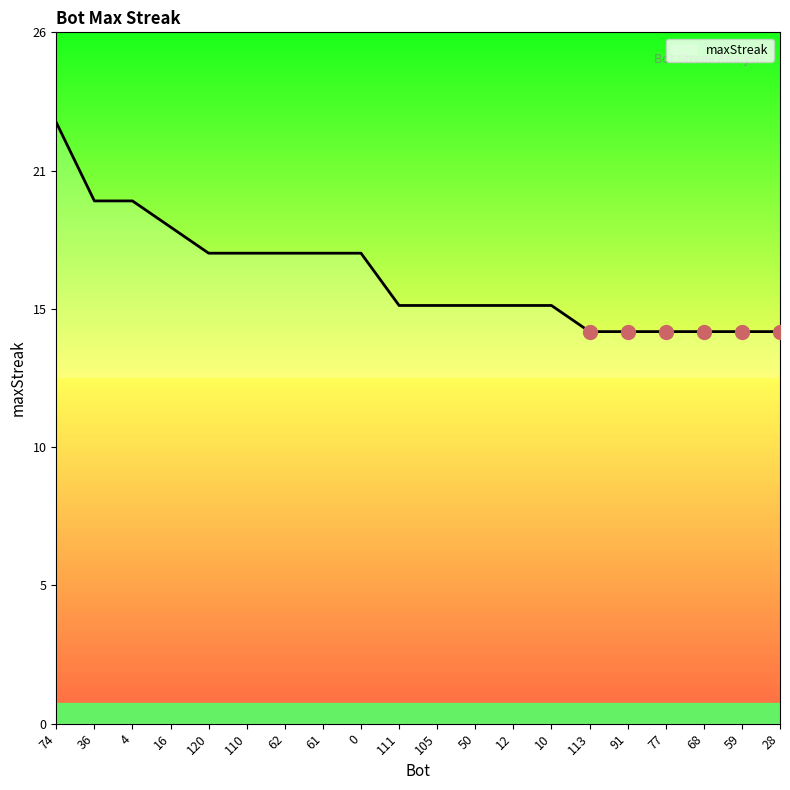

At which label is the value closest to 19?

16